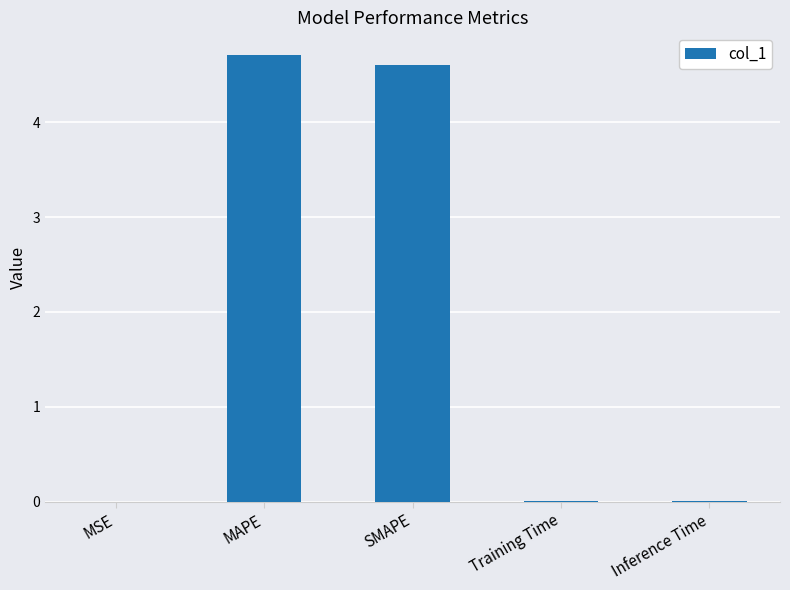

True or false: the data shows 4.6 at SMAPE.

True